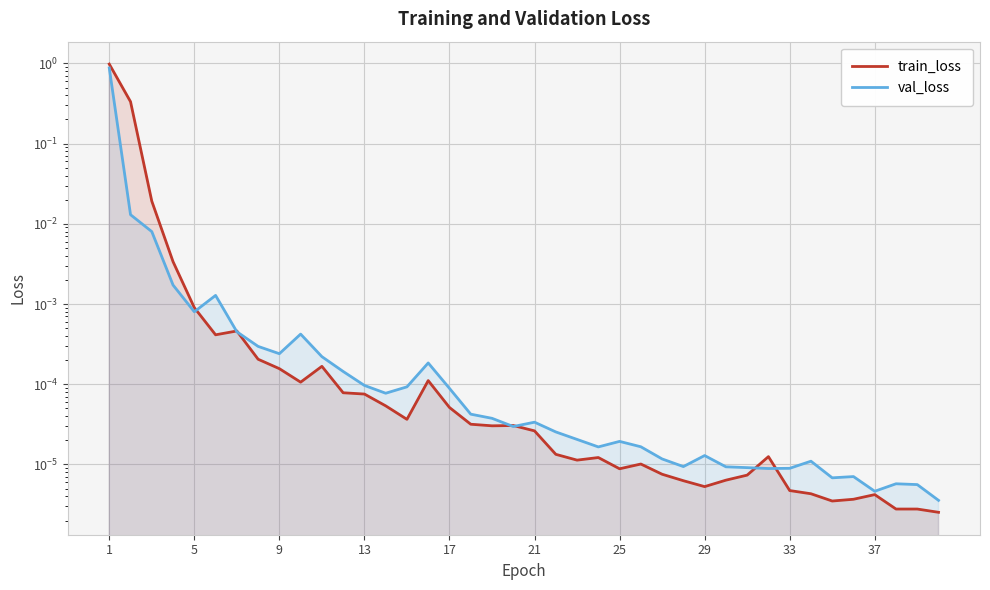

Reading right to left, transcribe all the data shown in this chart.

train_loss: 0.0	0.0	0.0	0.0	0.0	0.0	0.0	0.0	0.0	0.0	0.0	0.0	0.0	0.0	0.0	0.0	0.0	0.0	0.0	0.0	0.0	0.0	0.0	0.0	0.0	0.0	0.0	0.0	0.0	0.0	0.0	0.0	0.0	0.0	0.0	0.0	0.0	0.0	0.3	1.0
val_loss: 0.0	0.0	0.0	0.0	0.0	0.0	0.0	0.0	0.0	0.0	0.0	0.0	0.0	0.0	0.0	0.0	0.0	0.0	0.0	0.0	0.0	0.0	0.0	0.0	0.0	0.0	0.0	0.0	0.0	0.0	0.0	0.0	0.0	0.0	0.0	0.0	0.0	0.0	0.0	0.9